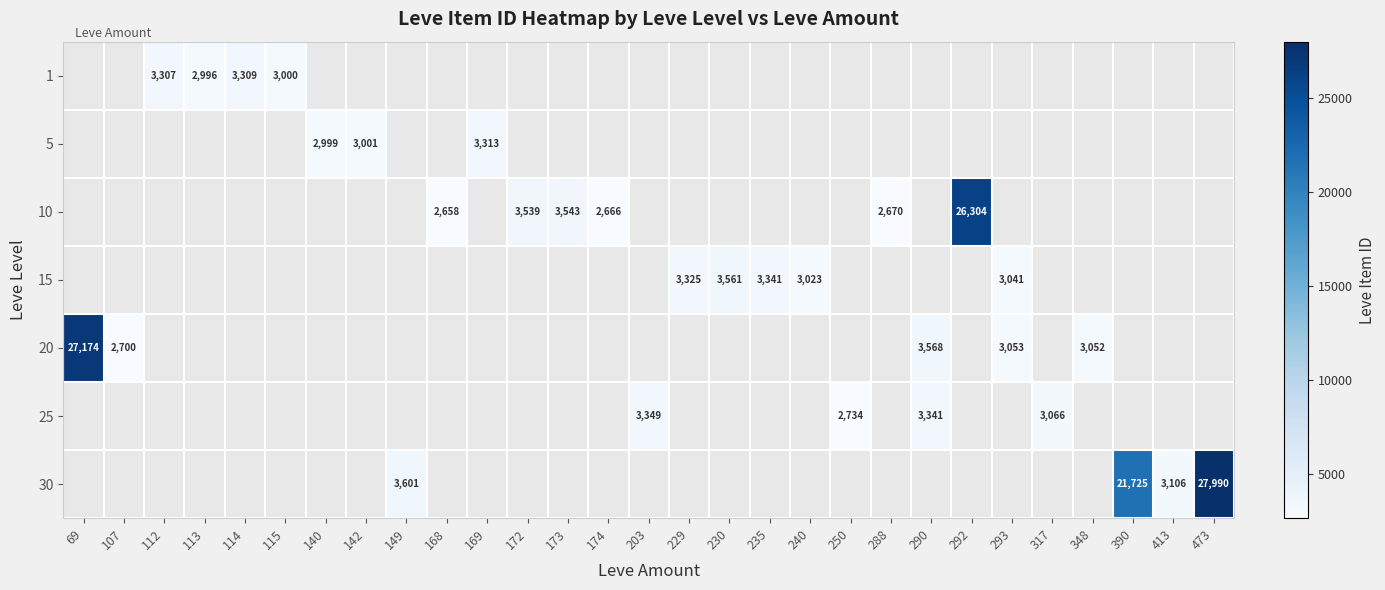

Count the number of categories in the chart.

29